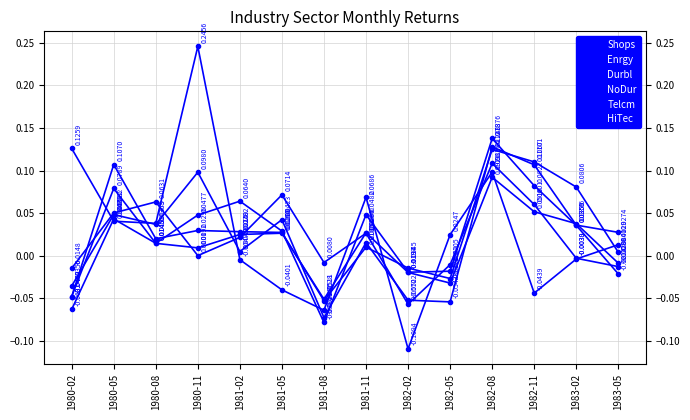

Is this an area chart (filled region under the line)?

No